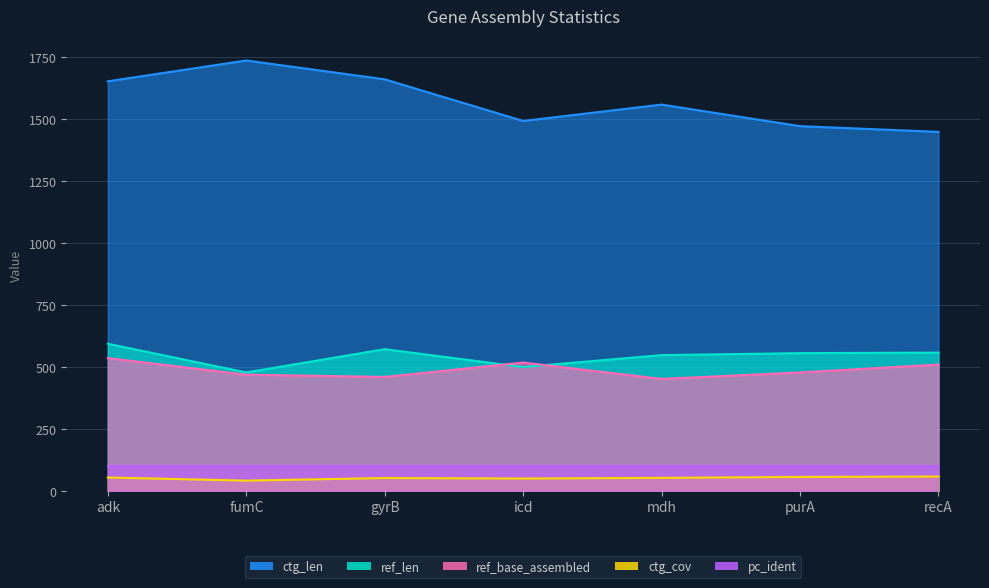

How many data points in ctg_cov are less than 52?

3